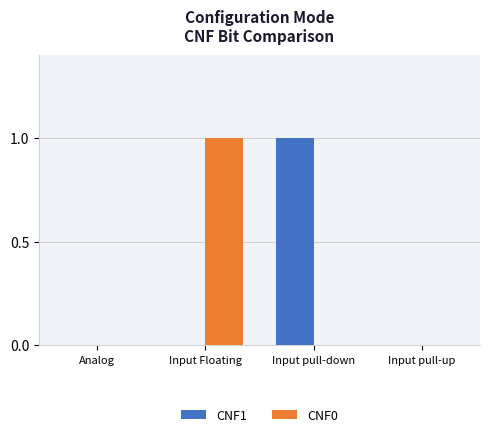

Reading left to right, extract all data points from this chart.

CNF1: 0	0	1	0
CNF0: 0	1	0	0